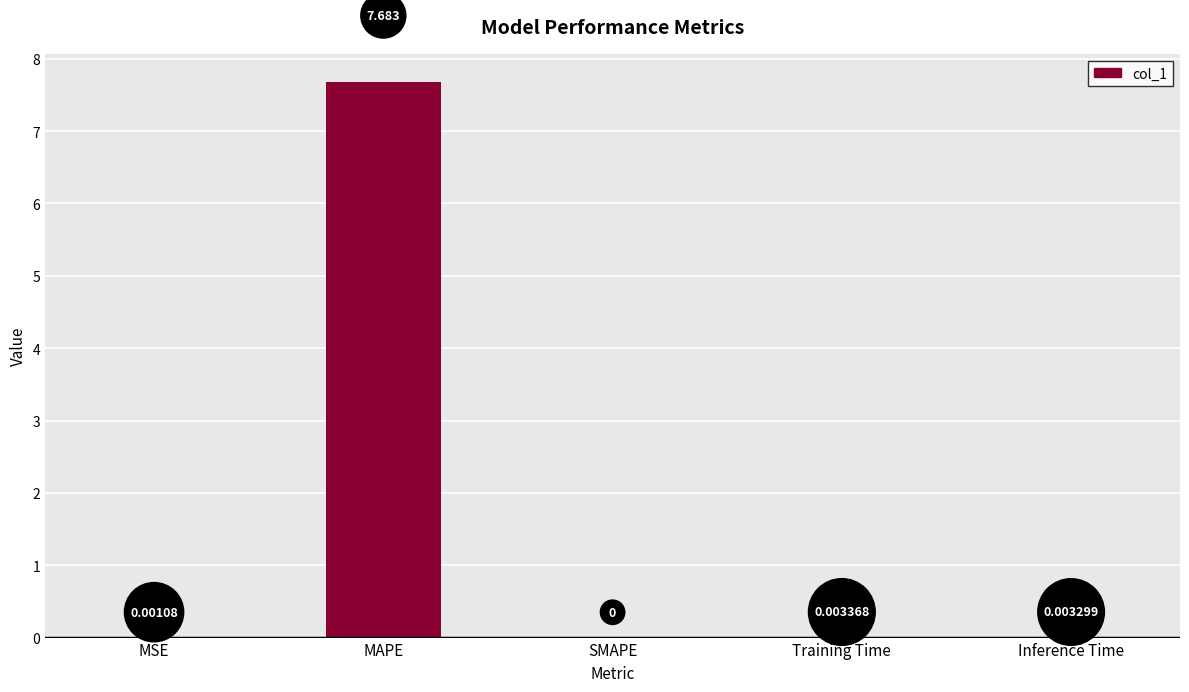

Which has a higher value, Inference Time or Training Time?

Training Time